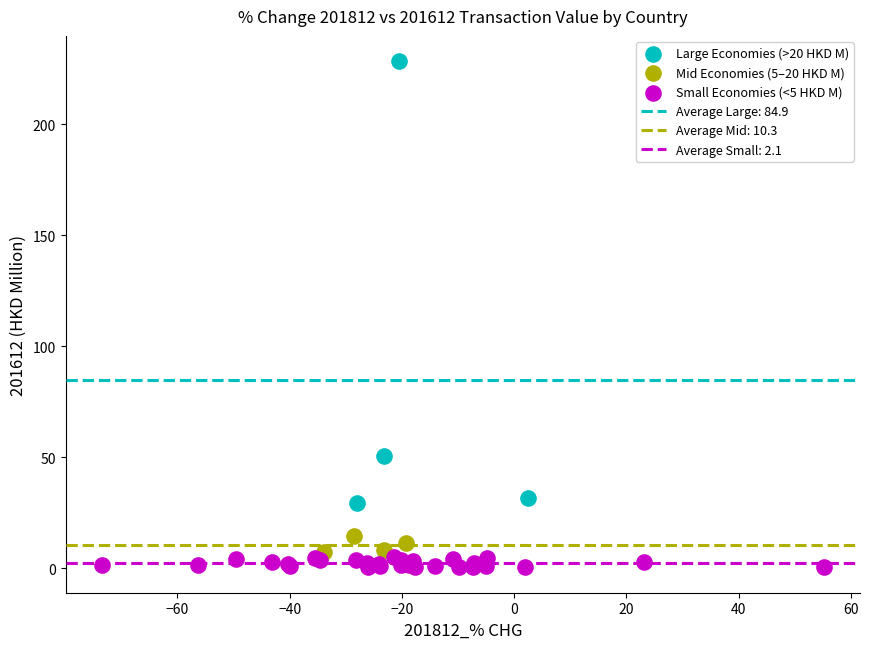

Which series reaches the minimum Y coordinate?

Small Economies (<5 HKD M)